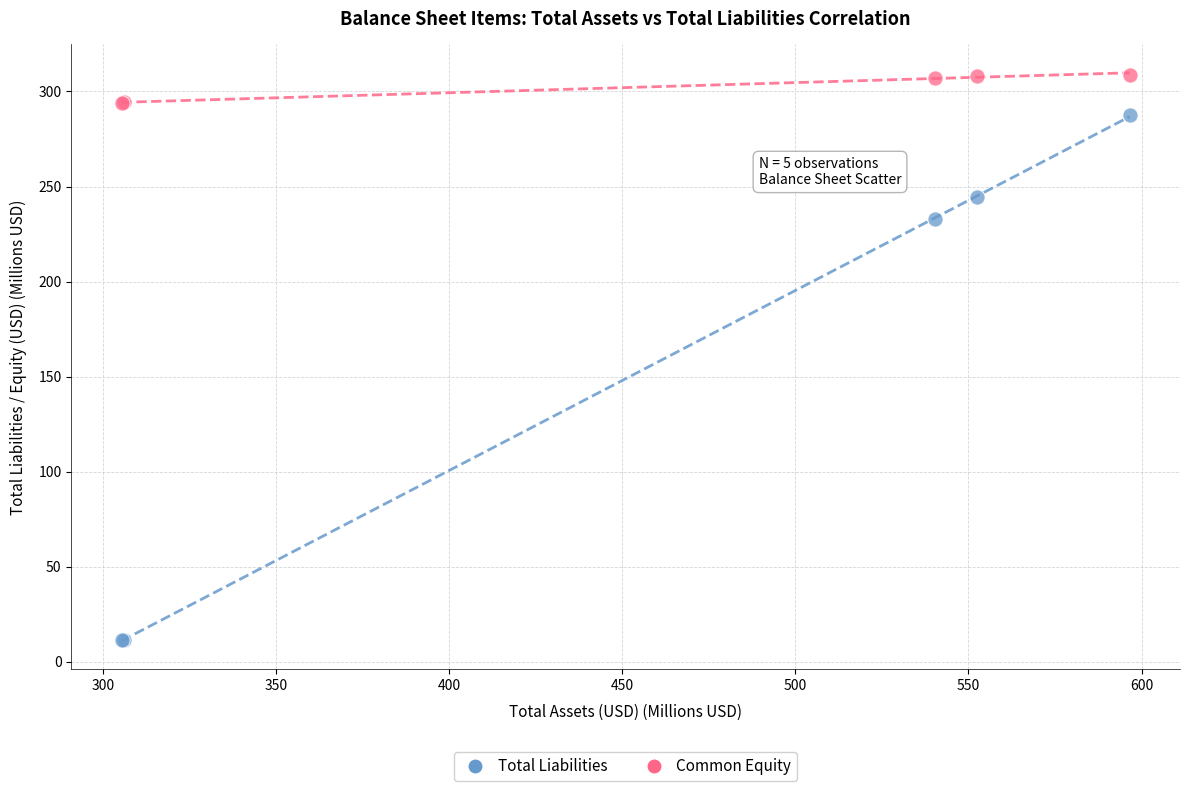

What are all the series names shown in the legend?

Total Liabilities, Common Equity